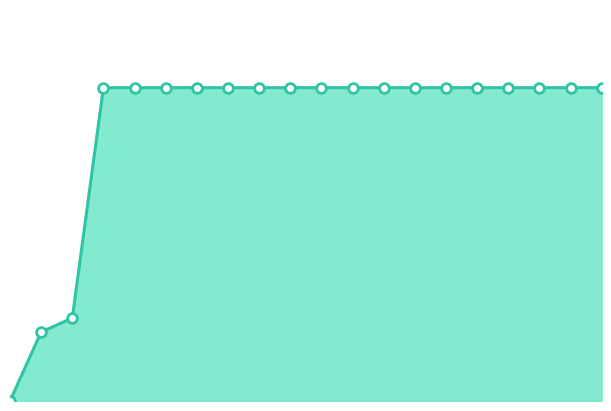

What is the sum of all values?

11033